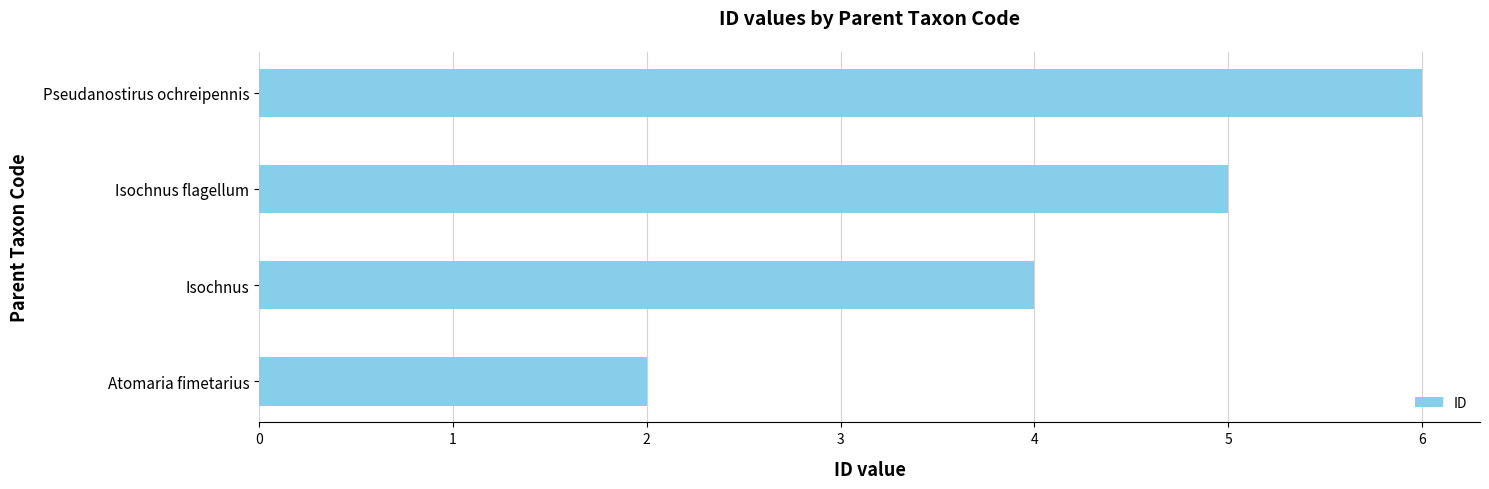

What is the minimum value shown in the chart?

2